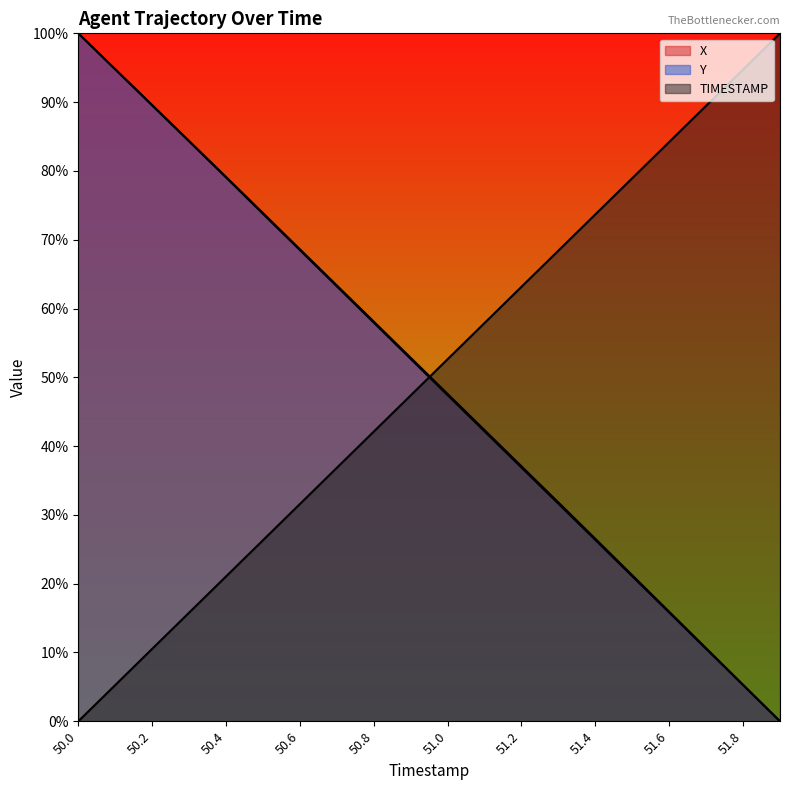

List the series in order of their overall mean, highest first.

X, Y, TIMESTAMP